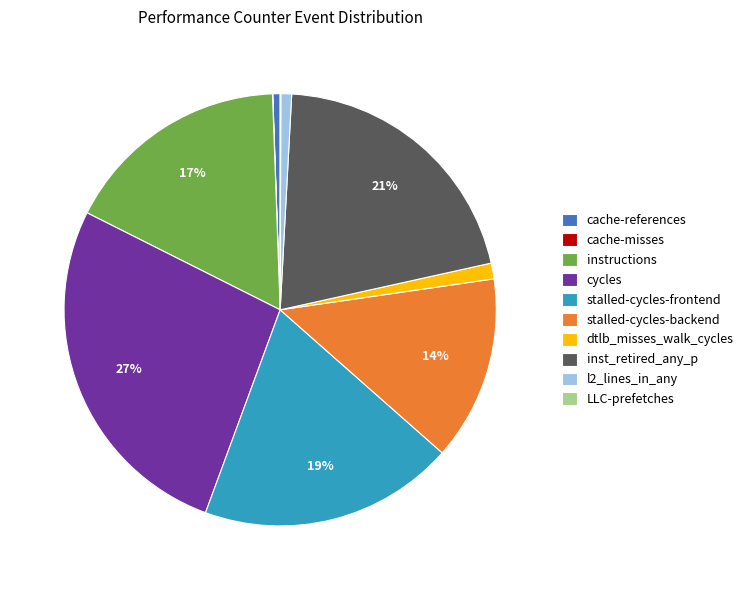

Is inst_retired_any_p the majority of the pie?

No